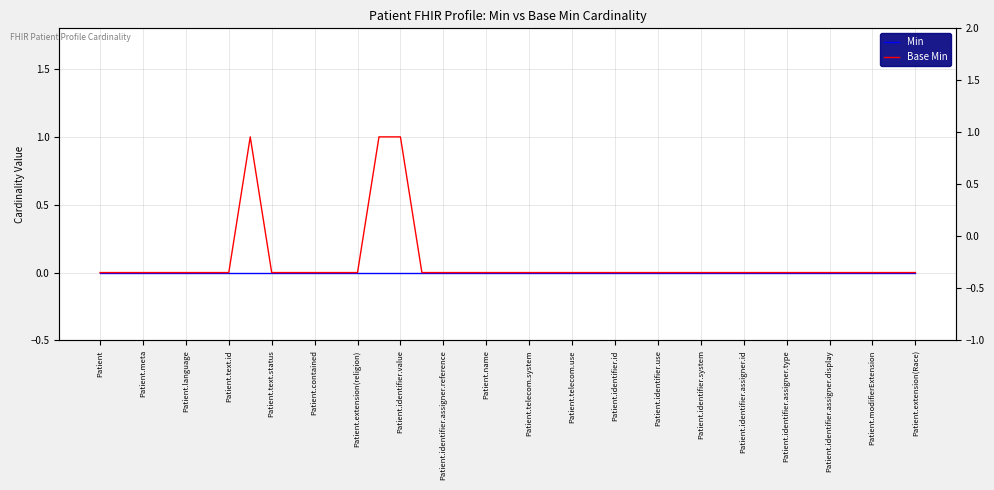

What are all the series names shown in the legend?

Min, Base Min